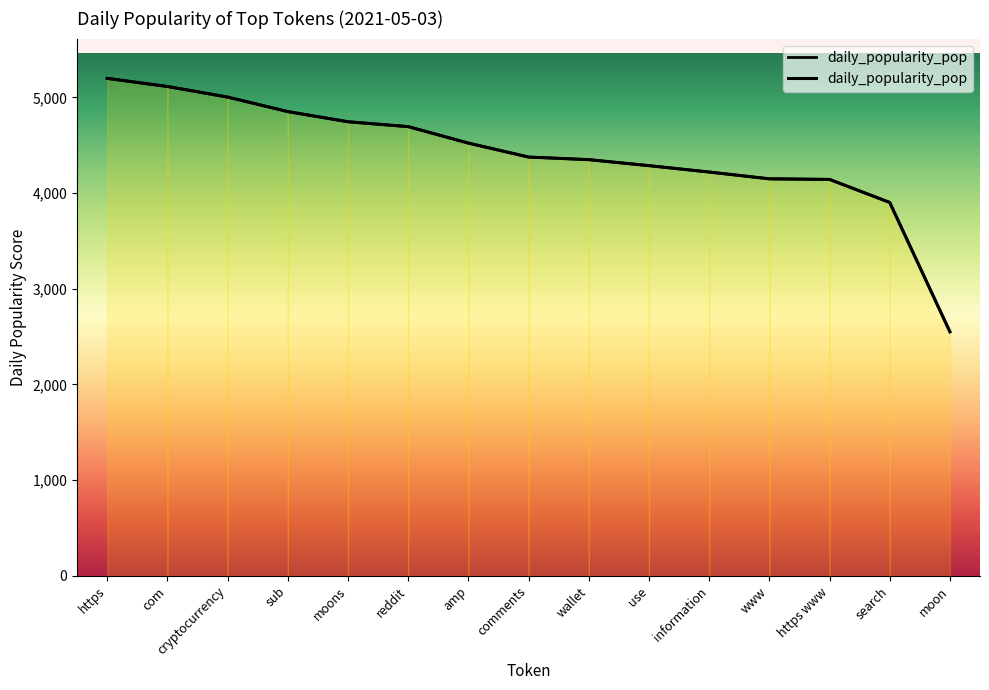

List the labels in order of value, smallest first.

moon, search, https www, www, information, use, wallet, comments, amp, reddit, moons, sub, cryptocurrency, com, https